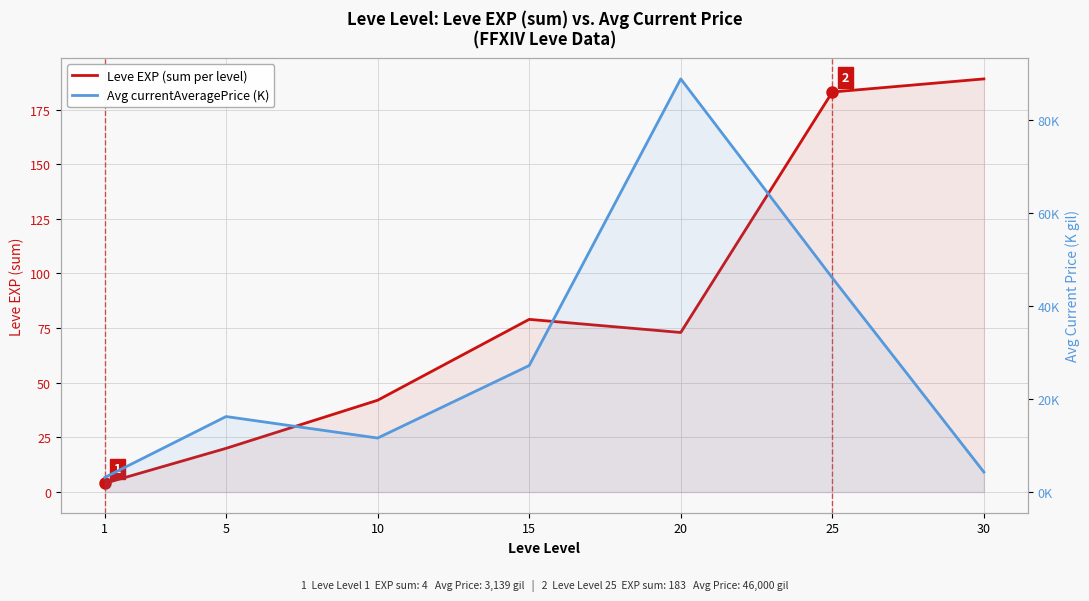

Where is Avg currentAveragePrice (K) nearest to the value 45?

25